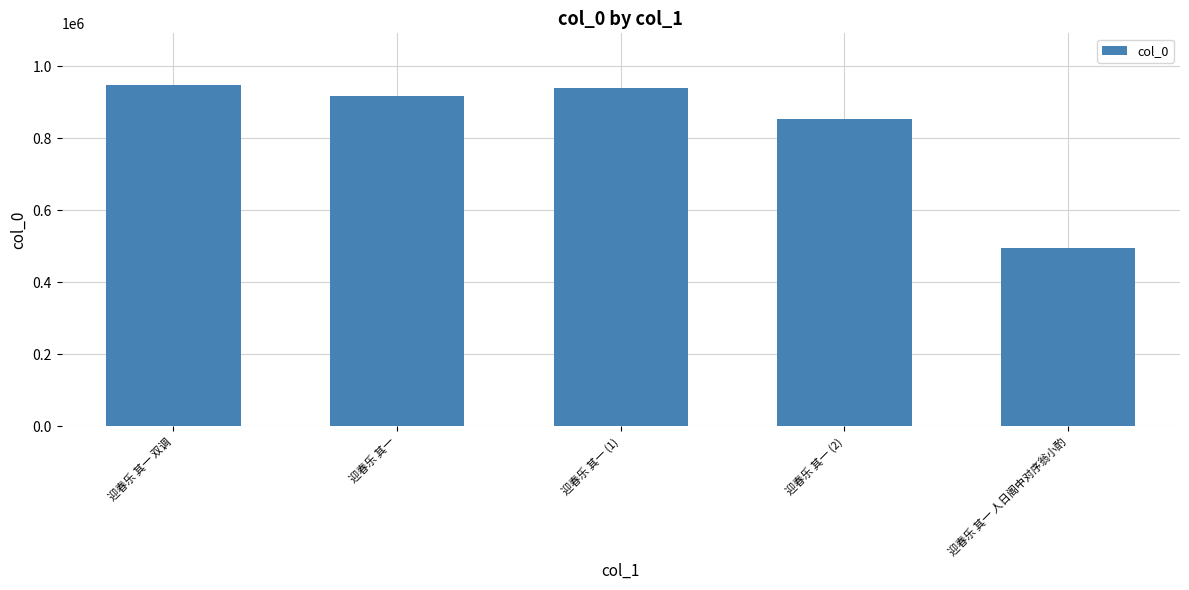

How many bars are there in total?

5